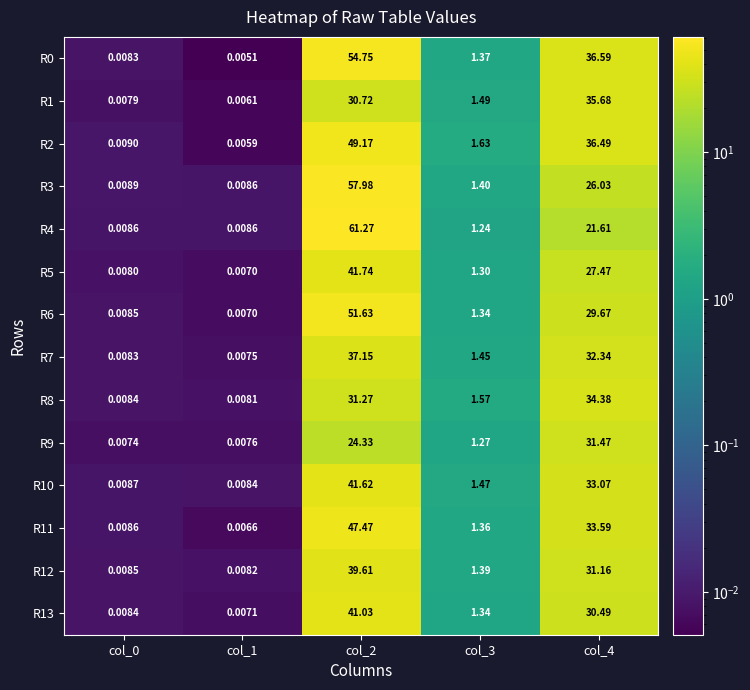

How many values in the R8 series are below 1?

2